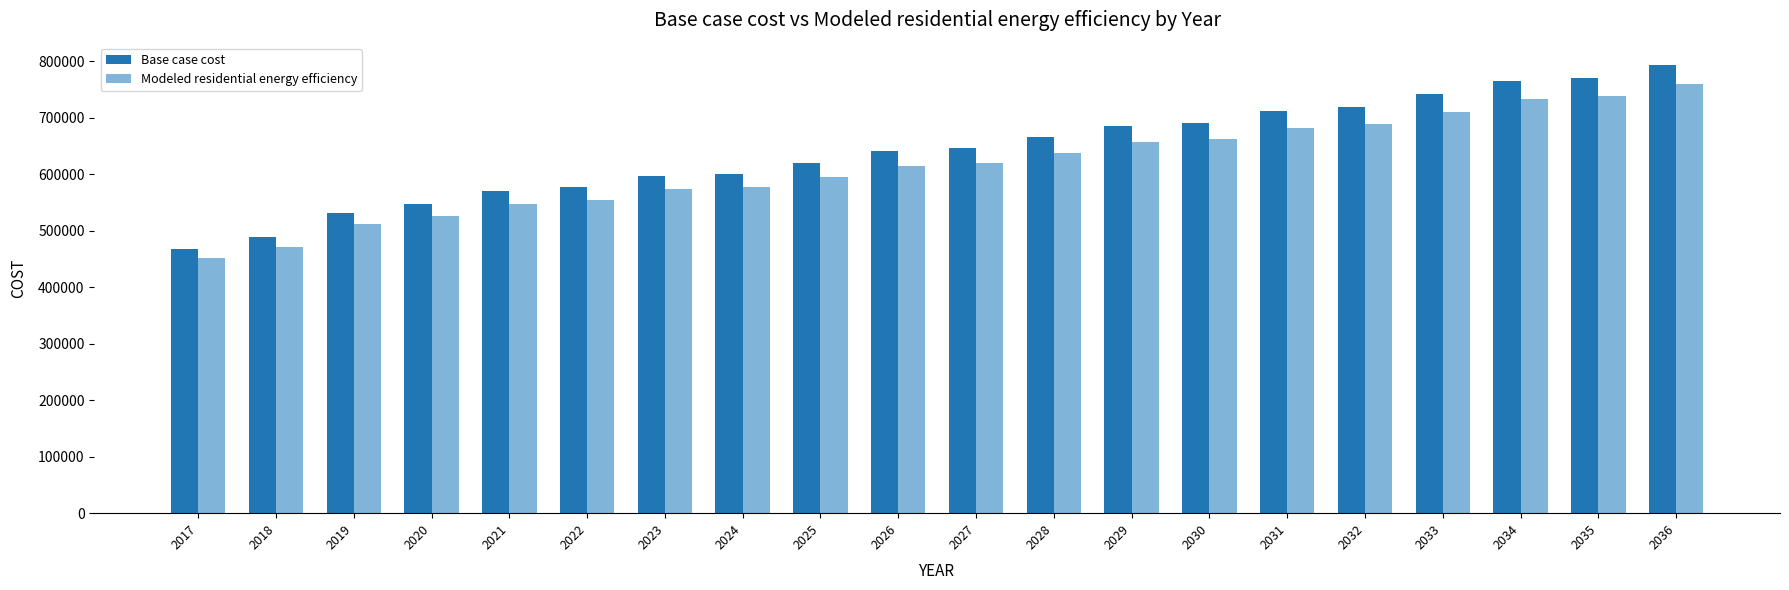

Between 2021 and 2036, which series saw the biggest shift?

Base case cost